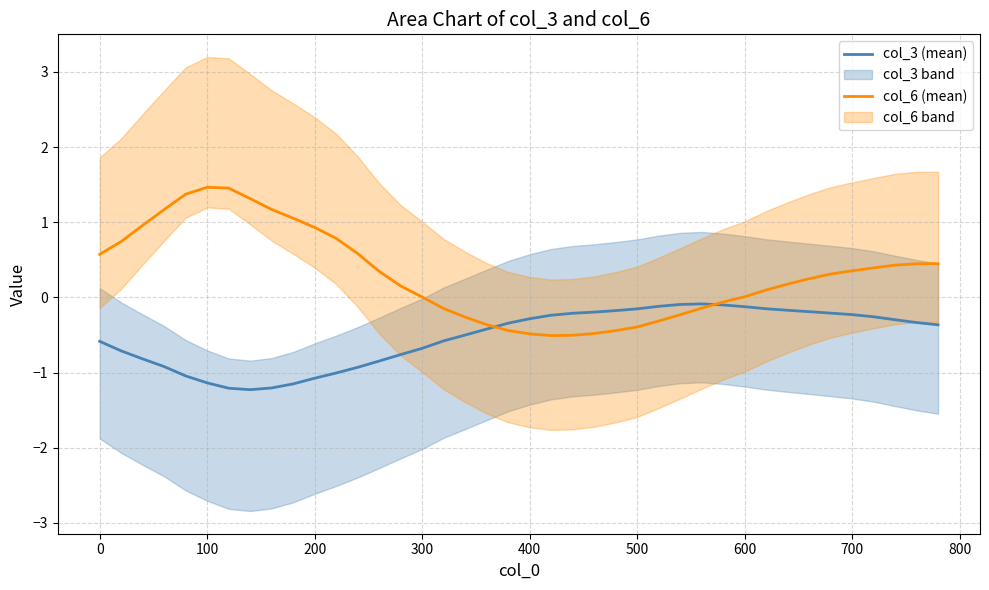

What is the value of the col_6 (mean) point at the 10th from the left?

1.1